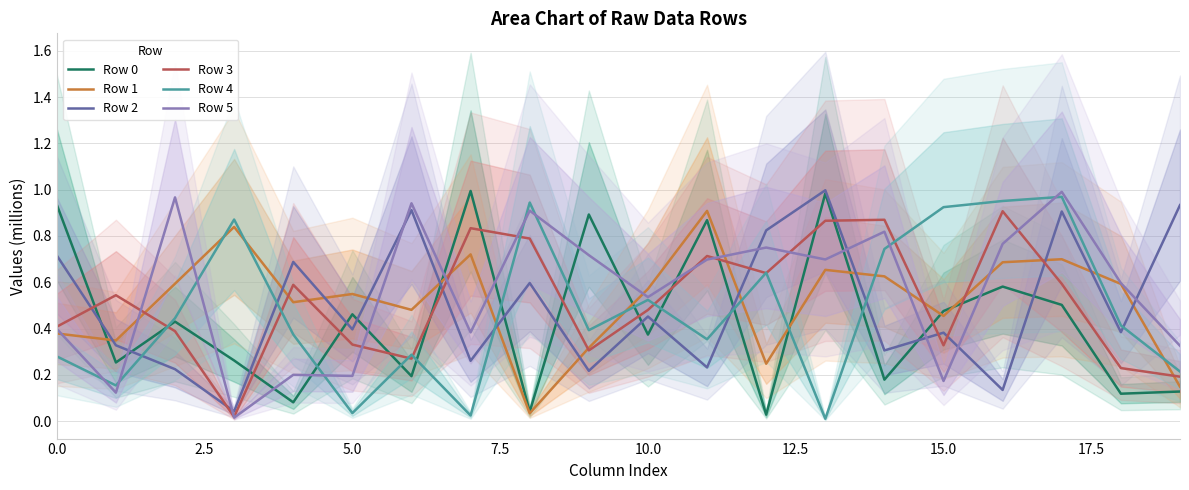

What position from the left is 13?

14